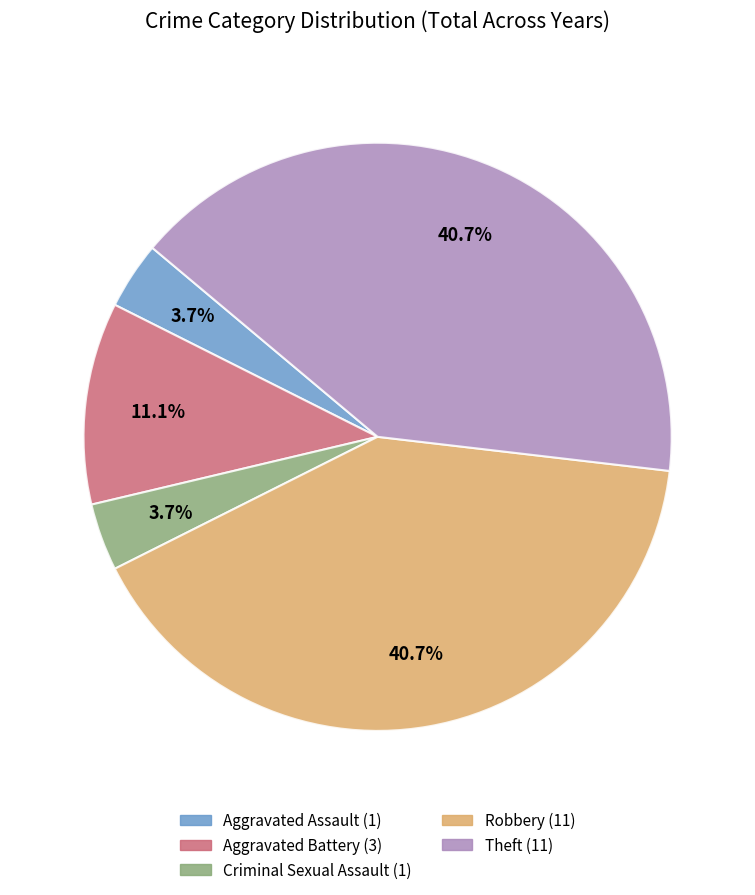

Between Theft and Aggravated Battery, which is larger?

Theft